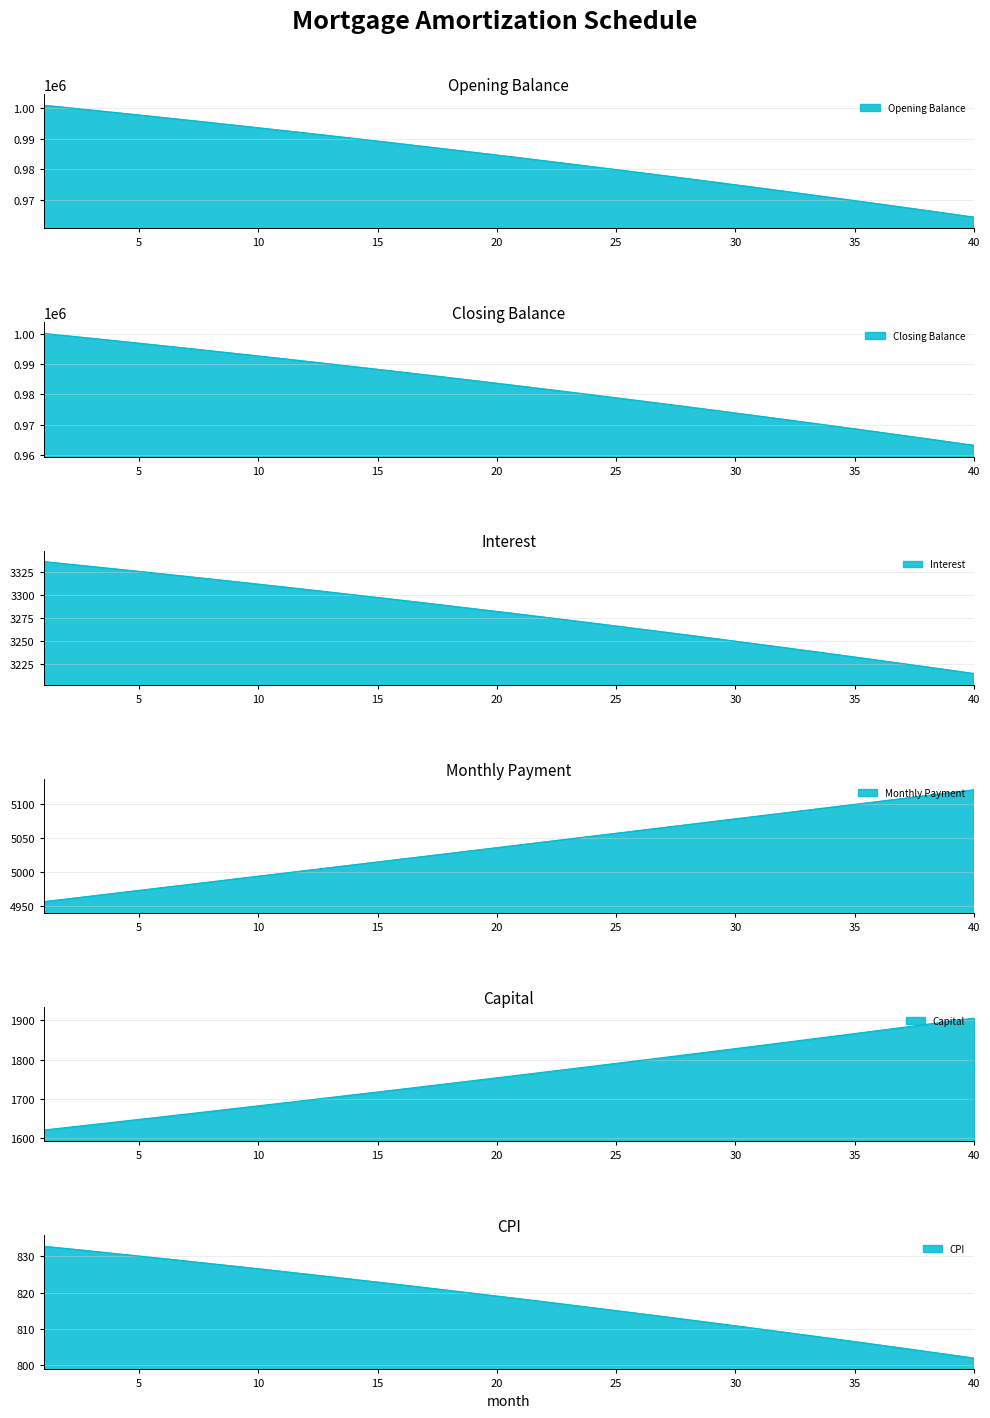

What is the maximum value for month_payment?

5119.9